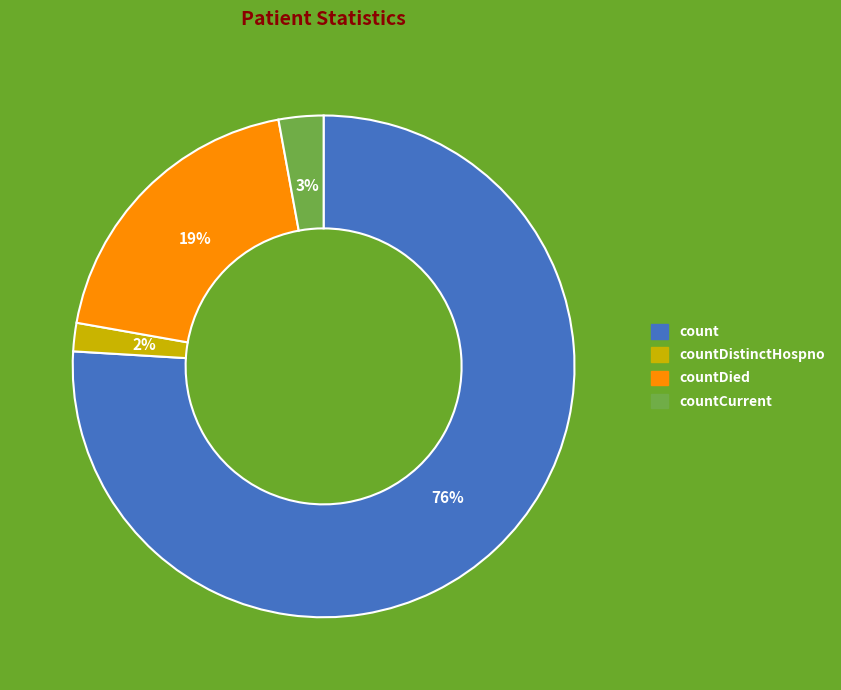

Is there a majority slice in this chart?

Yes